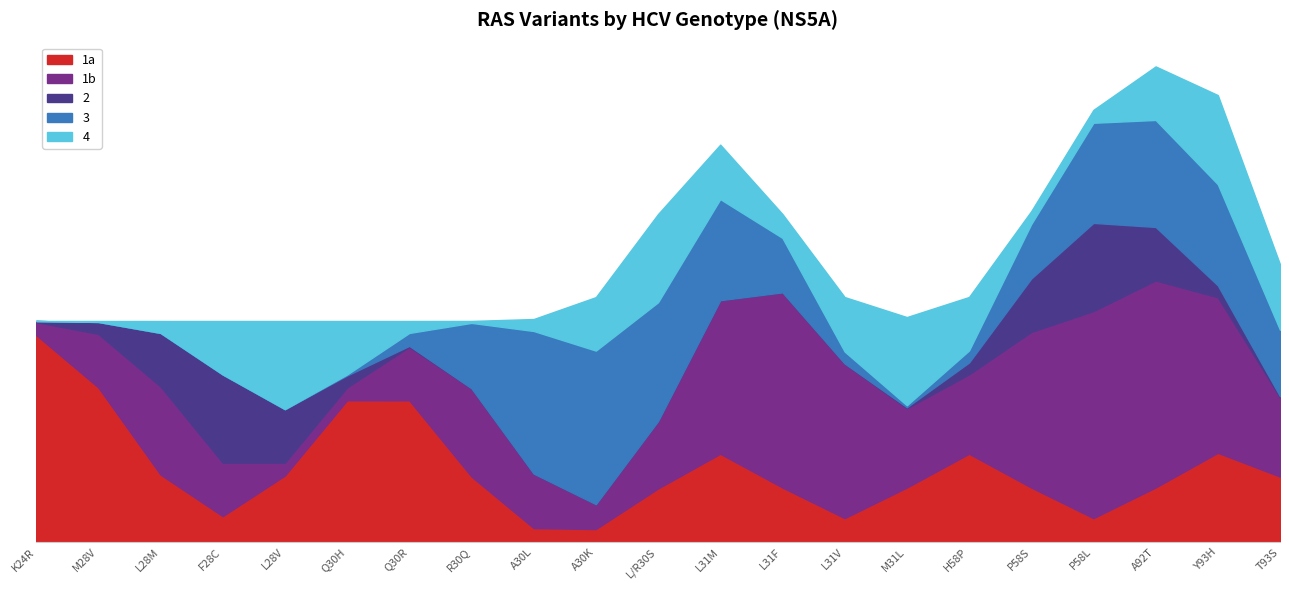

What is the greatest value displayed?

1